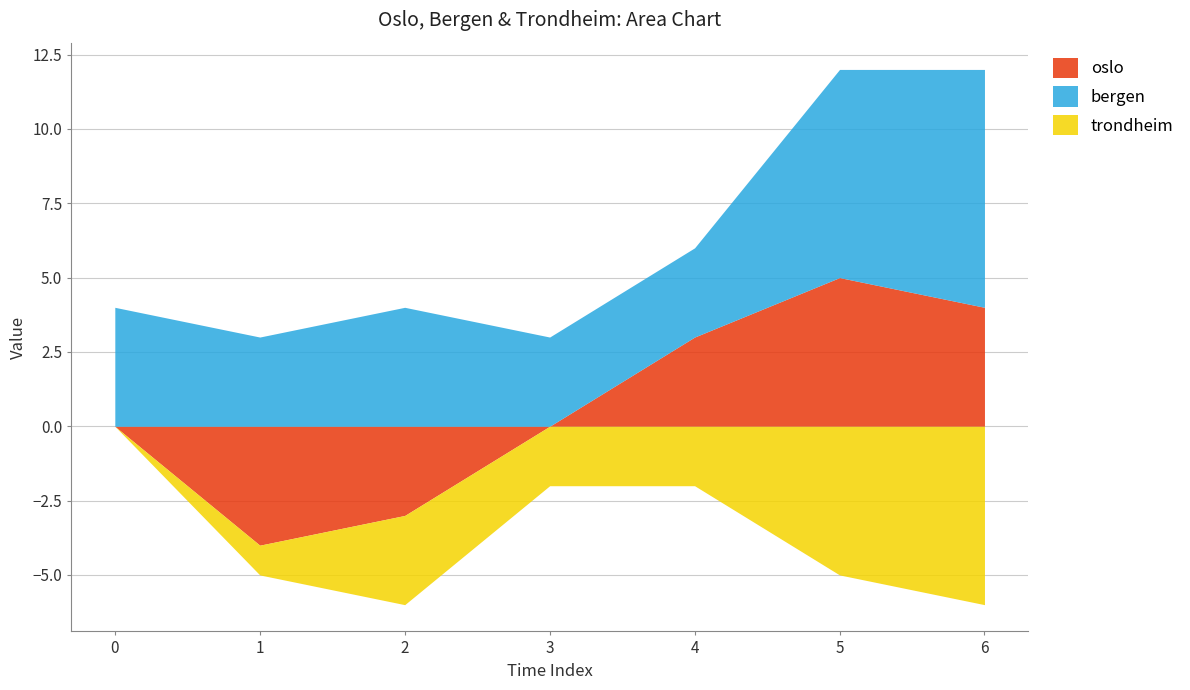

List the labels in order of oslo value, largest first.

5, 6, 4, 0, 3, 2, 1